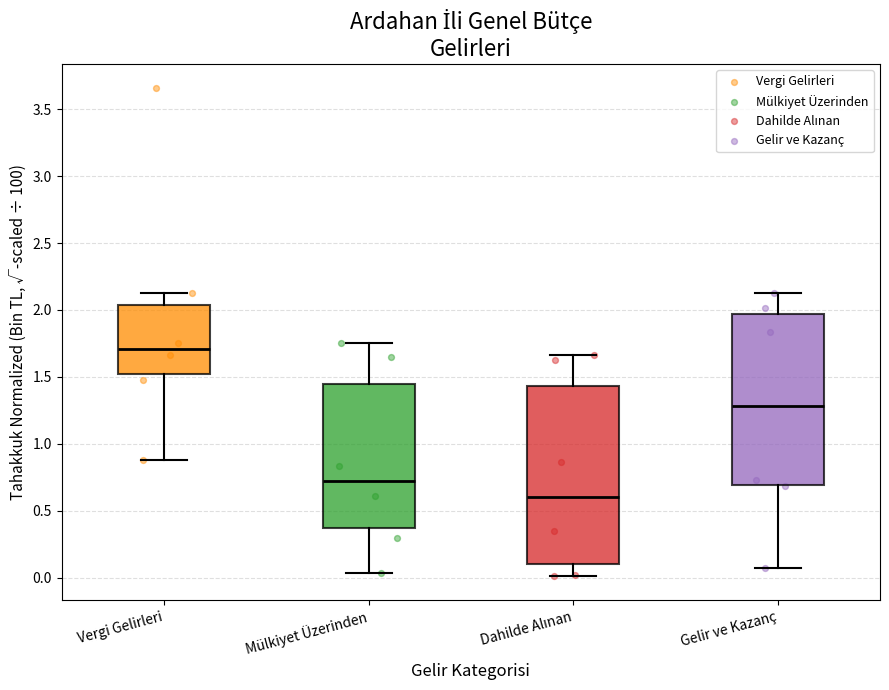

Reading left to right, read every box against the y-axis: the position of its median line, the range the box covers, and the ends of its whiskers. The values are not printed on the chart, so give them approximately, as read against the axis.

Vergi Gelirleri: median 1.70, box 1.50 to 2.05, whiskers 0.90 to 2.15
Mülkiyet Üzerinden: median 0.70, box 0.40 to 1.45, whiskers 0.05 to 1.75
Dahilde Alınan: median 0.60, box 0.10 to 1.45, whiskers 0.00 to 1.65
Gelir ve Kazanç: median 1.30, box 0.70 to 1.95, whiskers 0.05 to 2.15